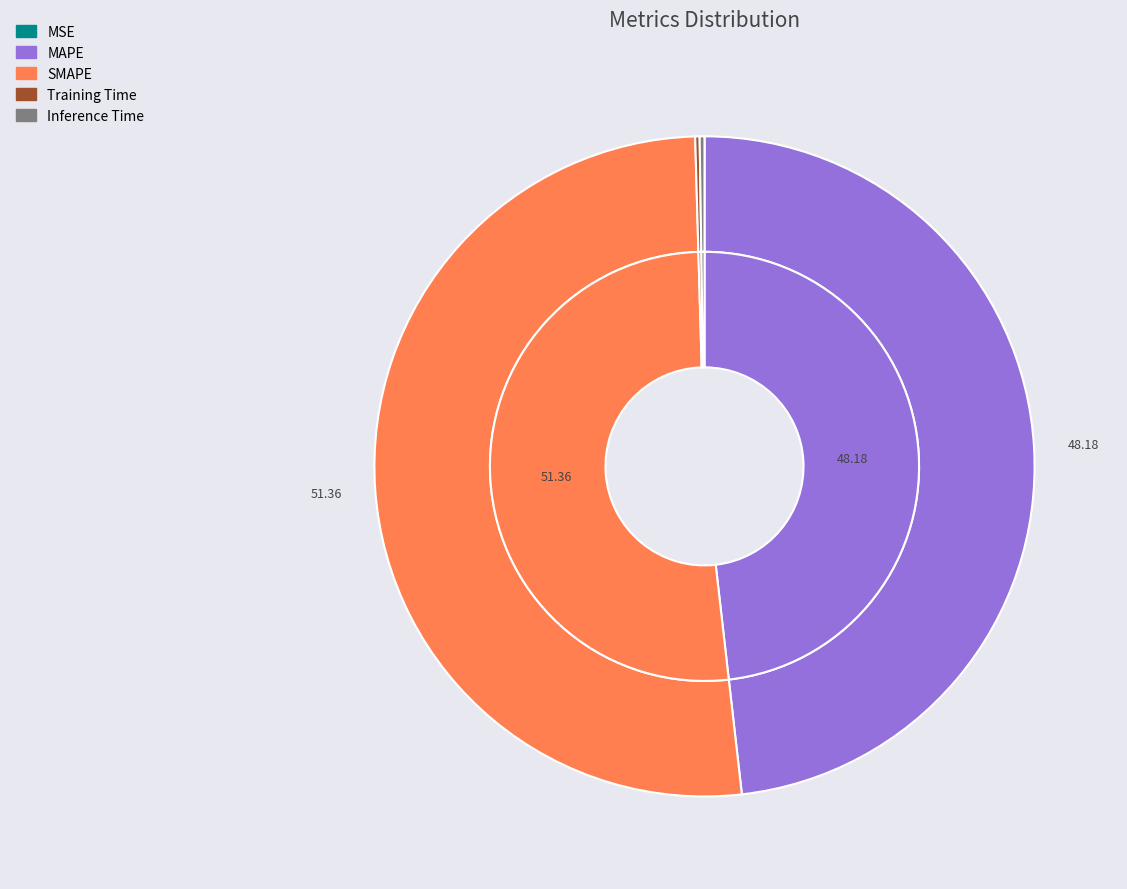

How many segments does this pie chart have?

5